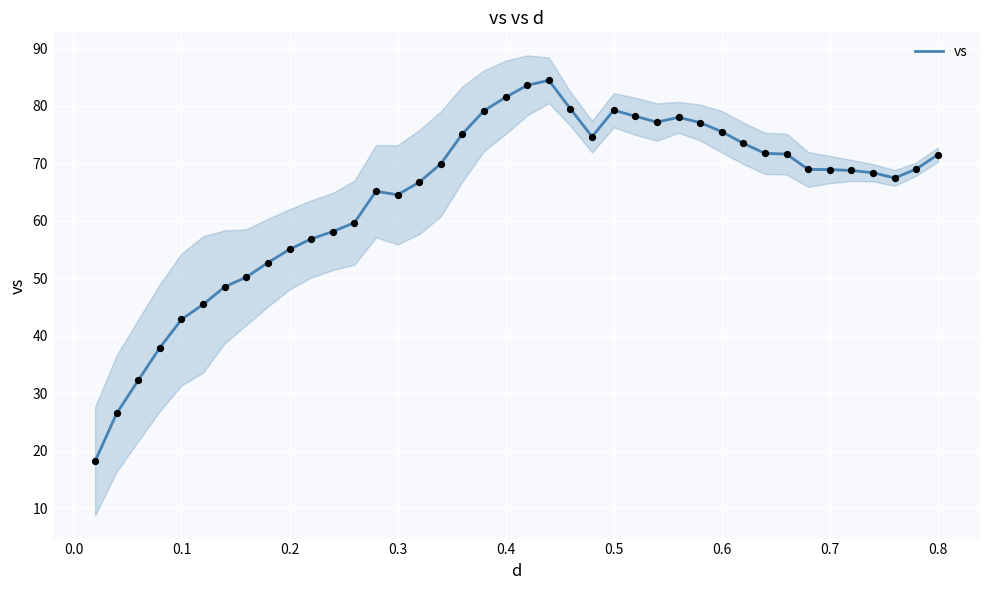

What is the lowest value of the vs series?

18.2